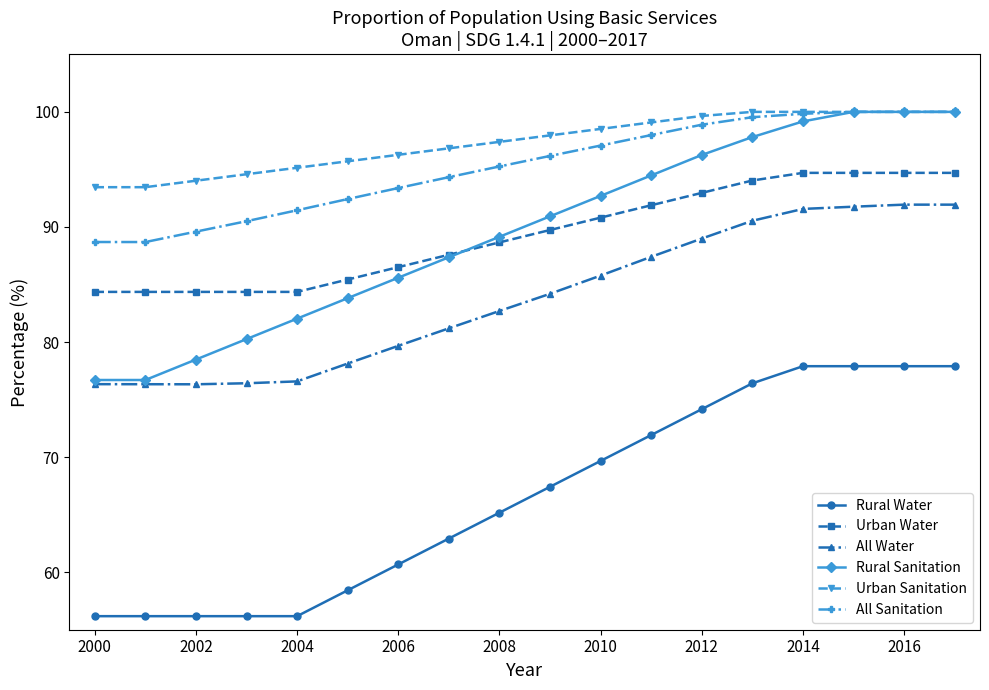

What is the value of the All Water point at the 13th from the left?

89.0